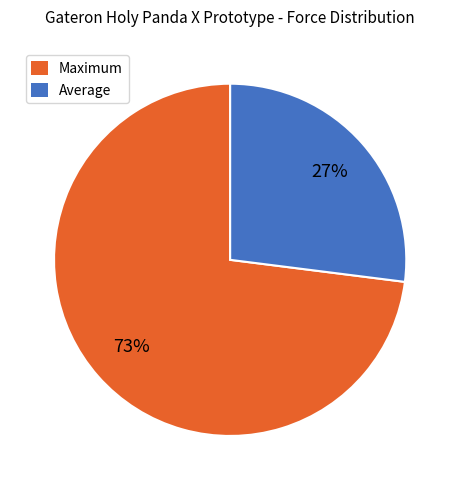

Is the sum of Average and Maximum greater than half?

Yes